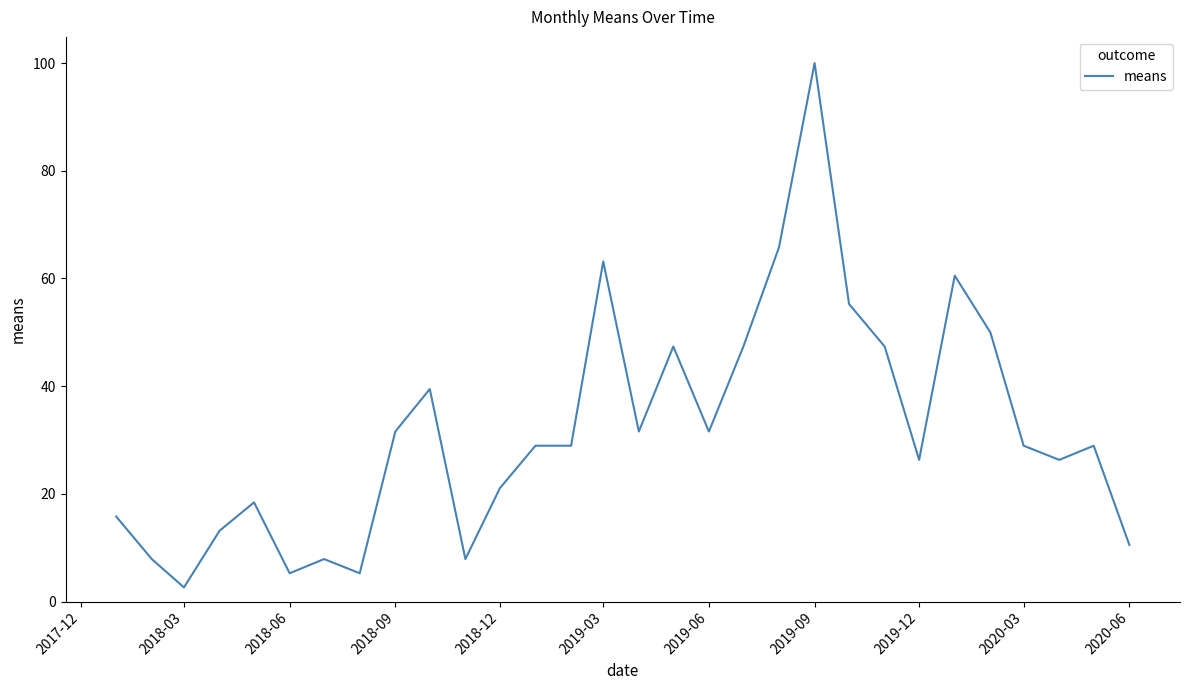

What is the difference between the maximum and minimum values?

97.4